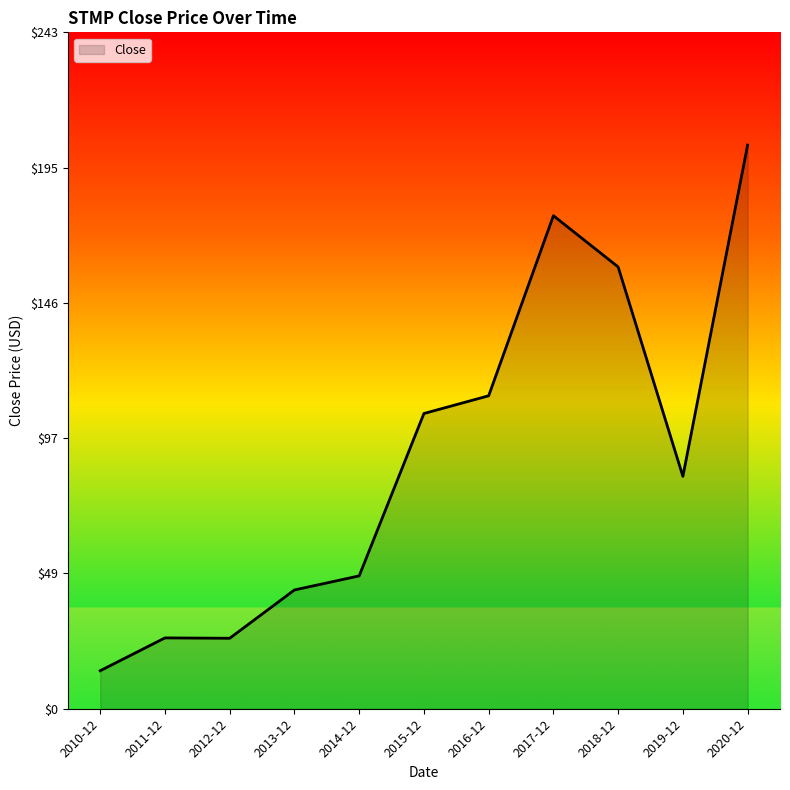

Which label corresponds to the smallest value in the chart?

2010-12